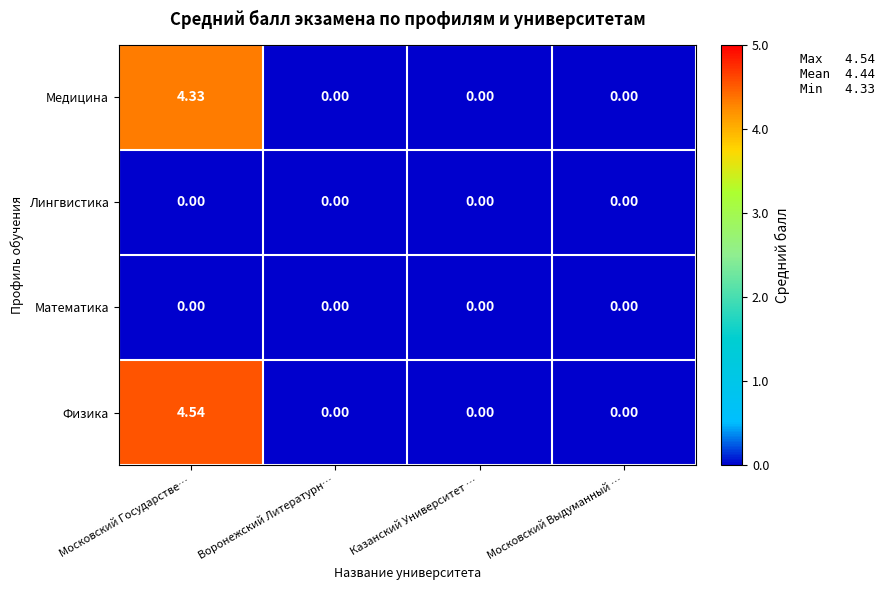

At which category is the sum across all series the highest?

Московский Государстве…